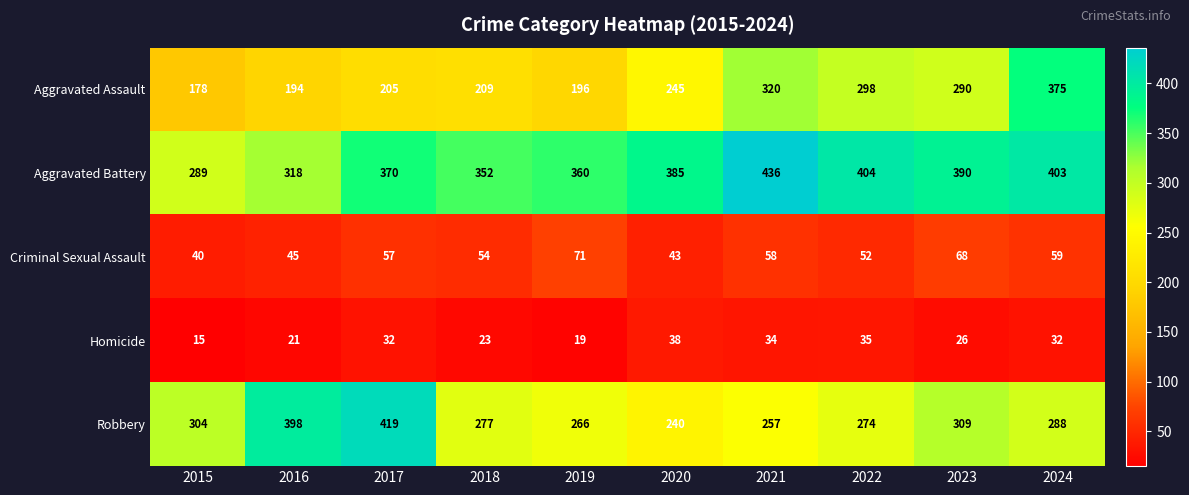

What is the difference between the highest and lowest values at 2024?

371